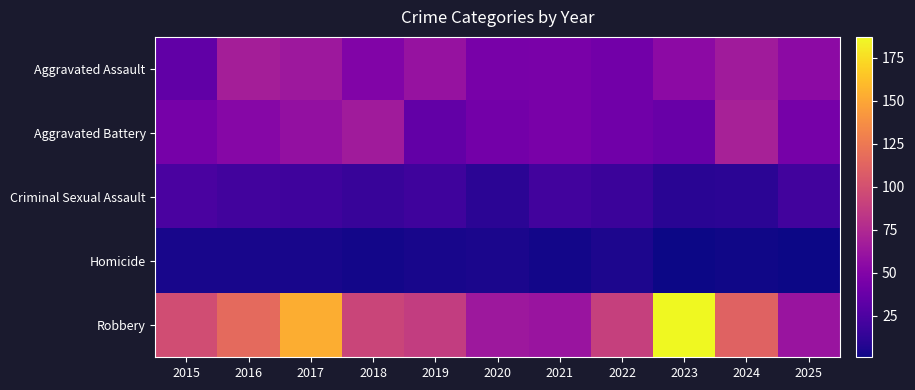

At which category is the sum across all series the highest?

2017